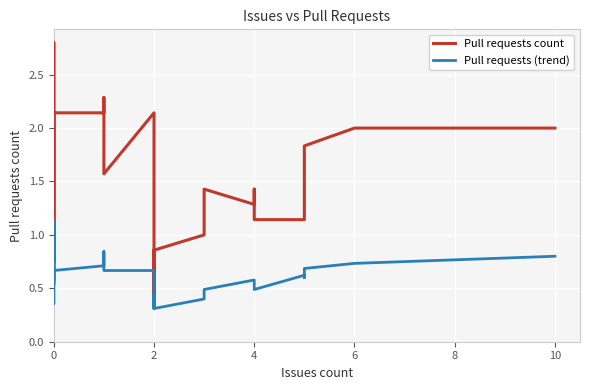

Where do Pull requests (trend) and Pull requests count first cross each other?

0 and 0